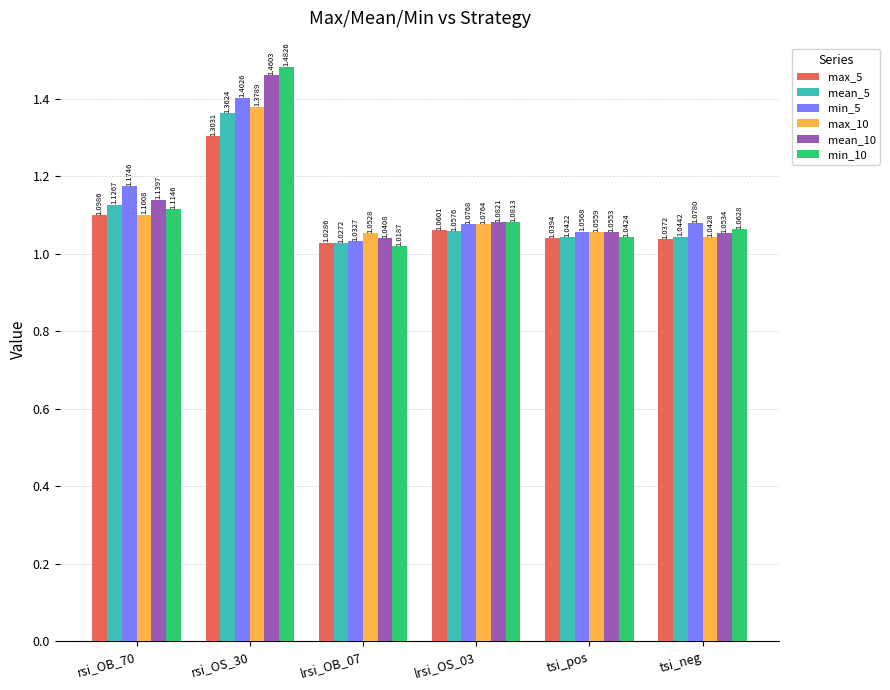

Where is min_10 nearest to the value 1?

lrsi_OB_07